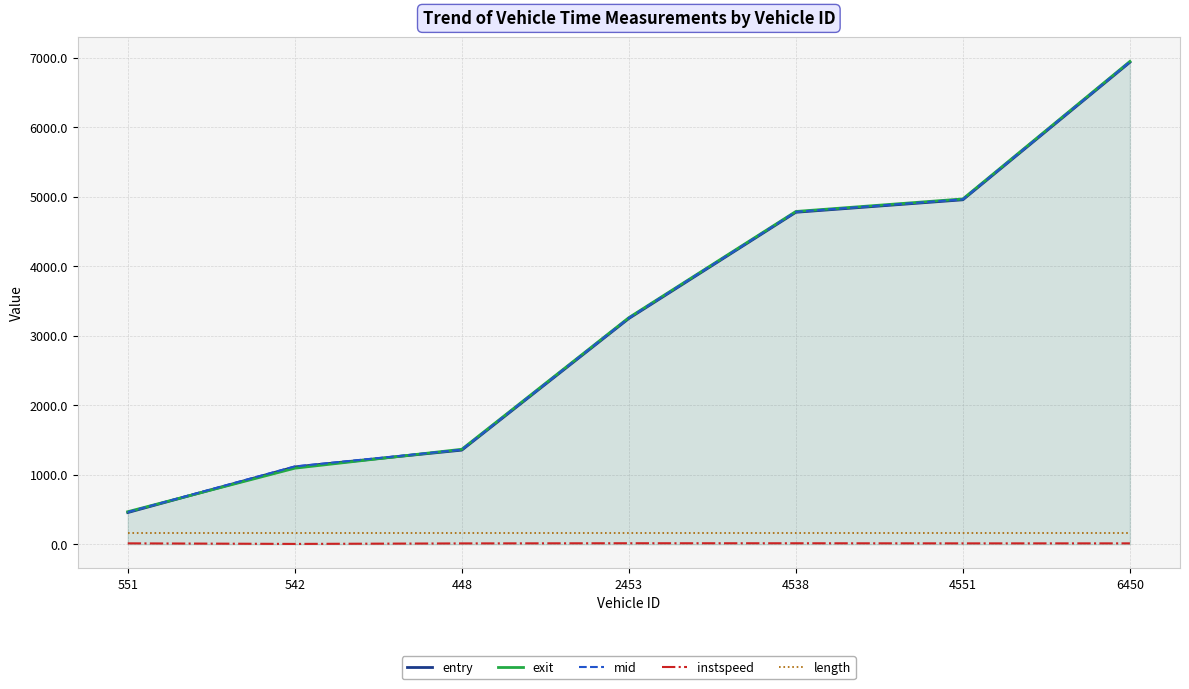

What is the total value across all series at 4538?

14522.6